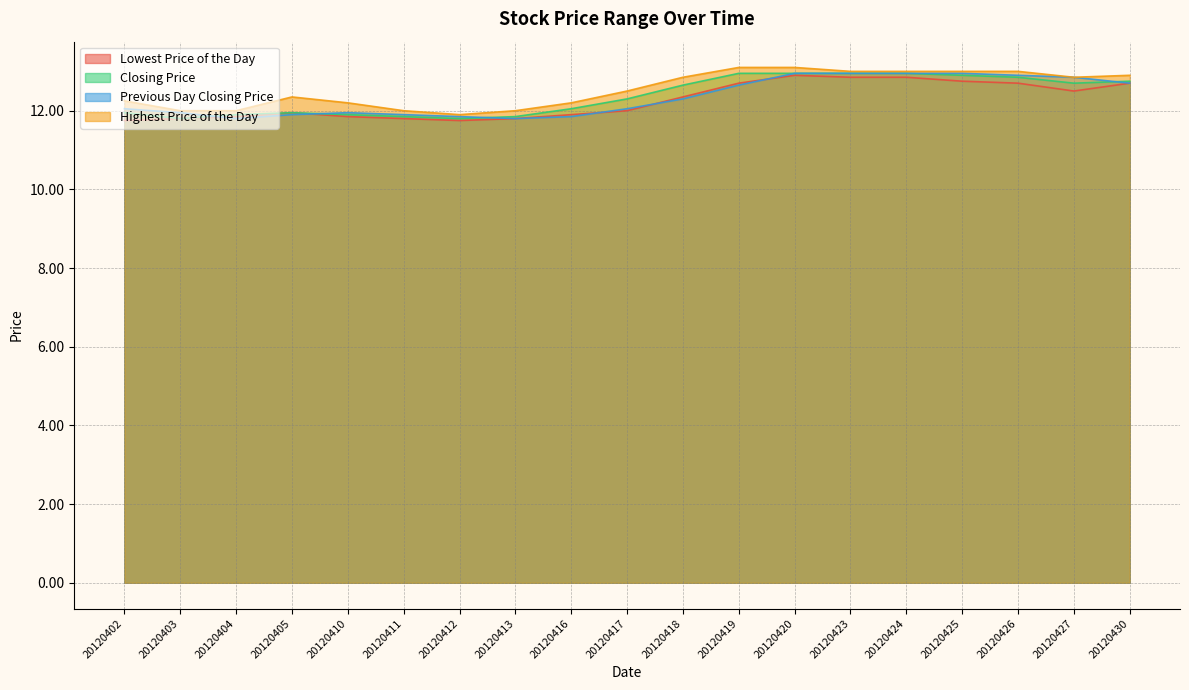

What is the difference between the second highest and minimum values in the Closing Price series?

1.1